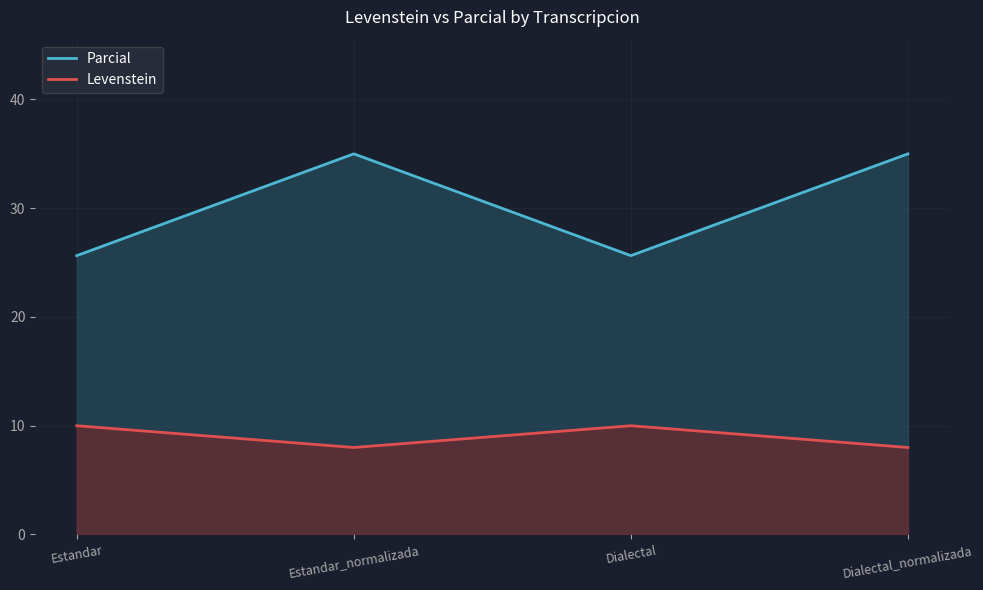

Read the Levenstein value at Dialectal.

10.0